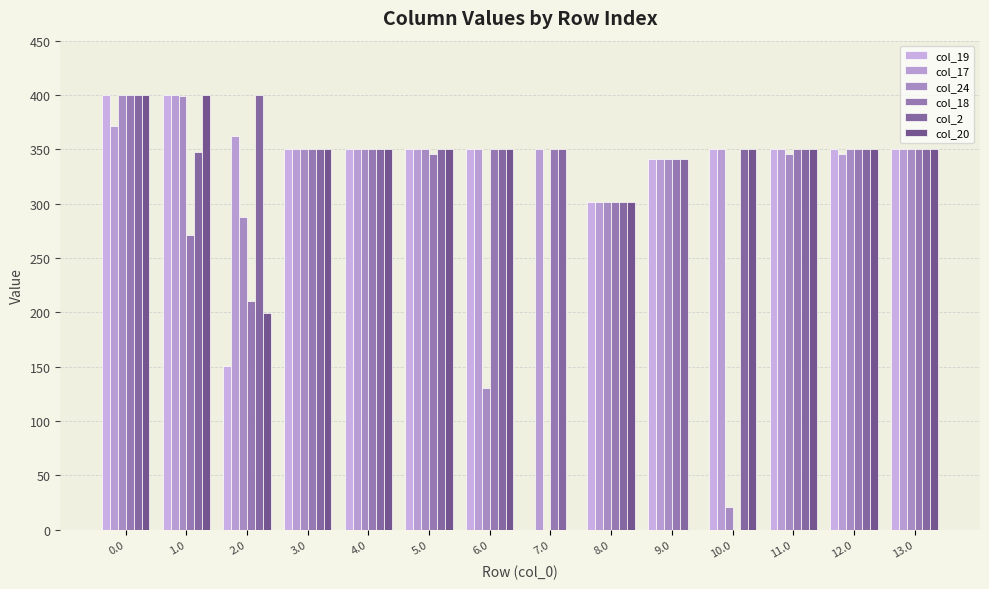

What position from the right is 8.0?

6